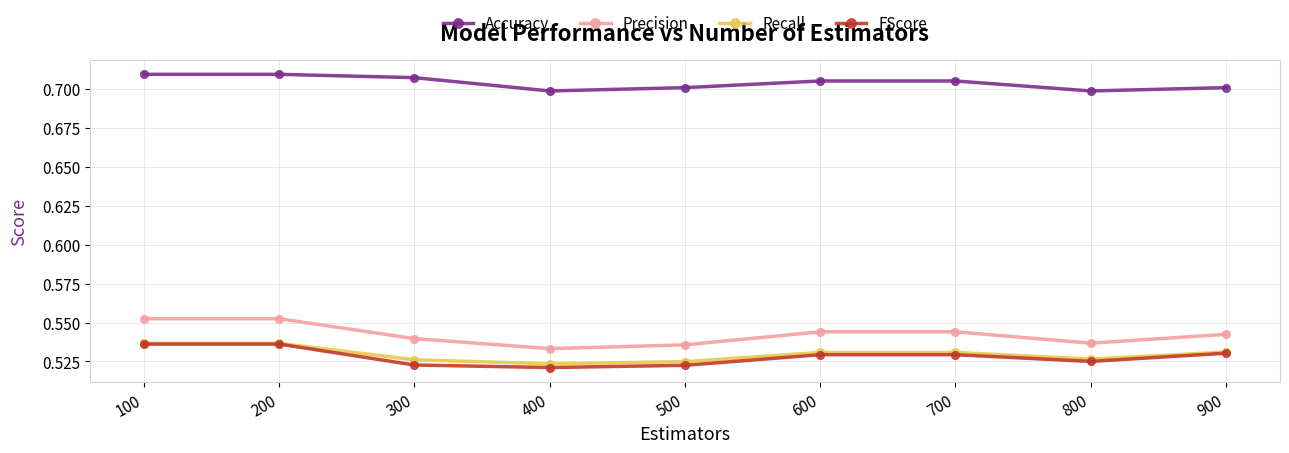

How many FScore values are between 0 and 1?

9